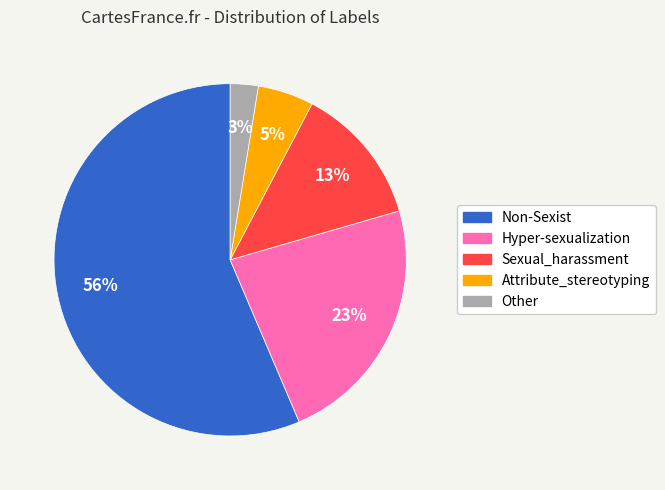

Which slice is the smallest?

Other